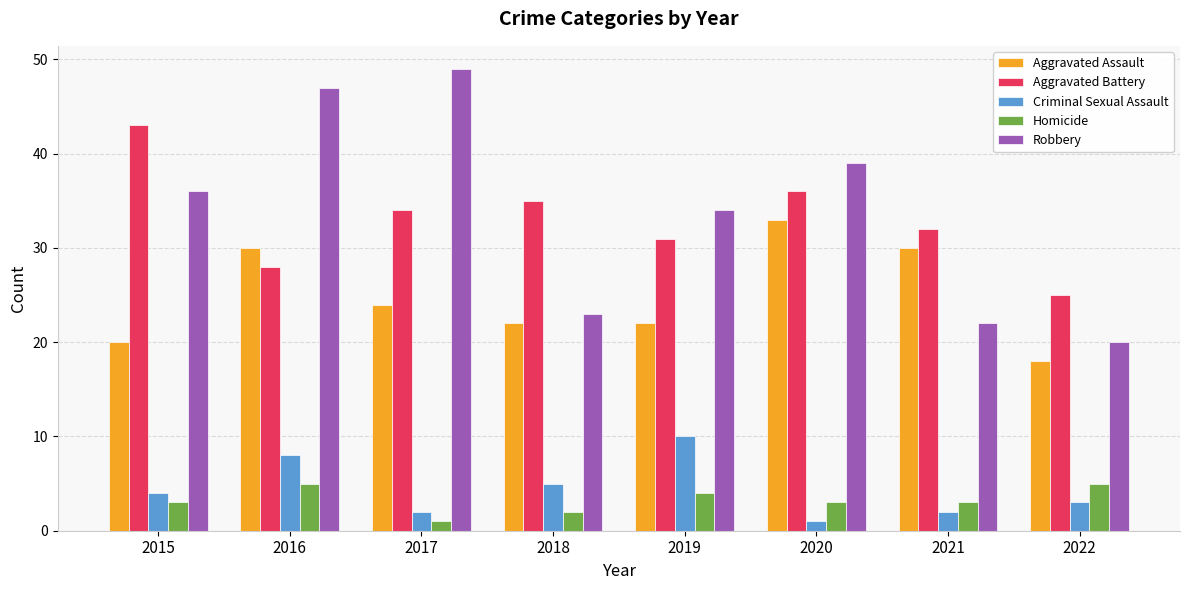

How many bars are there in each group?

5